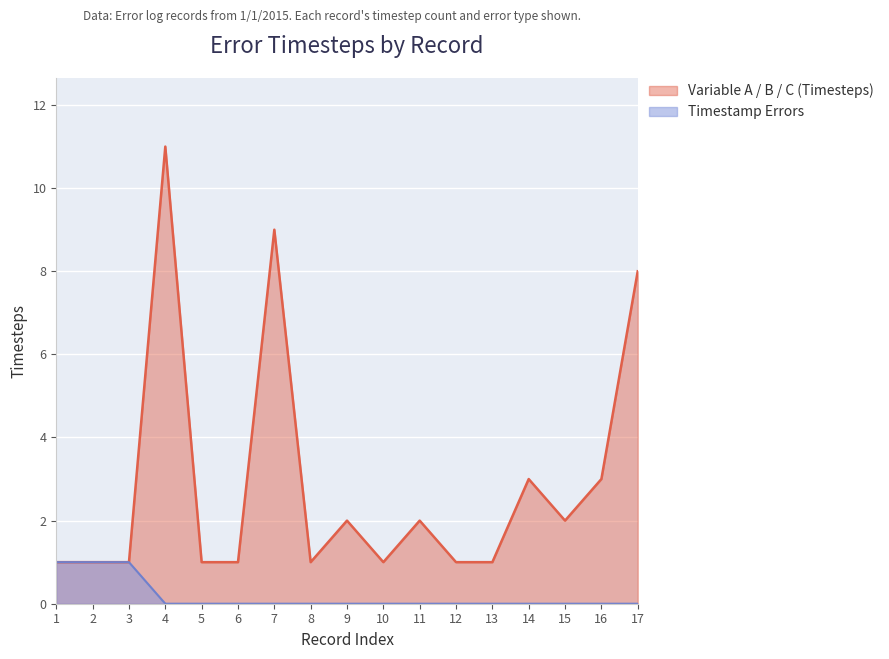

At which category is the sum across all series the highest?

4